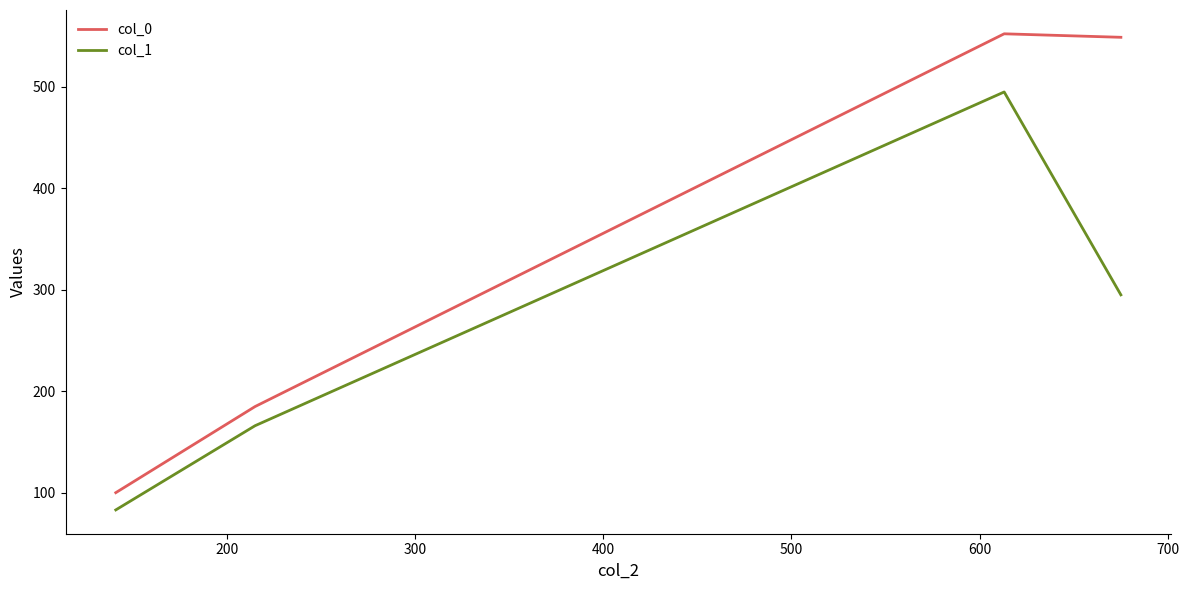

List the series in order of their overall mean, highest first.

col_0, col_1